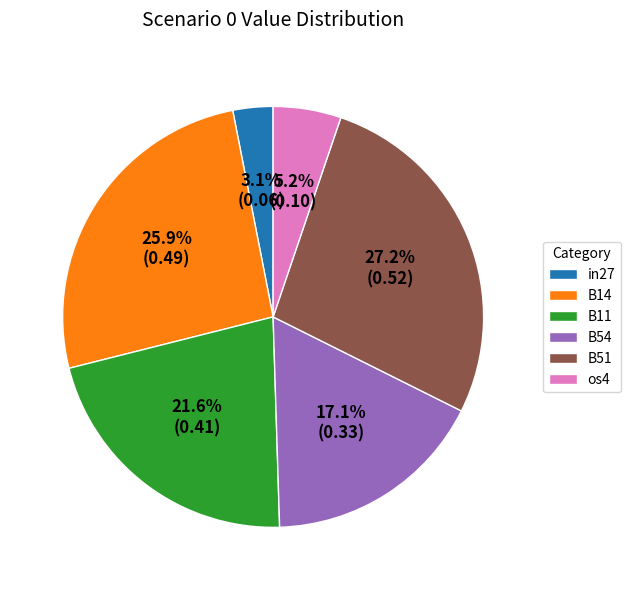

The in27 slice represents 16% of the pie. True or false?

False